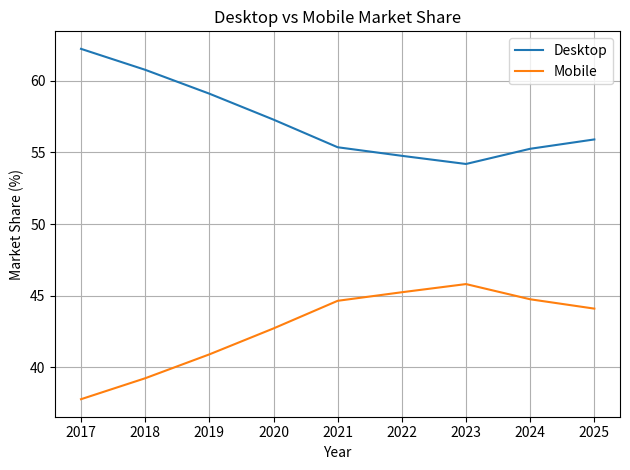

True or false: Desktop and Mobile intersect in this chart.

False